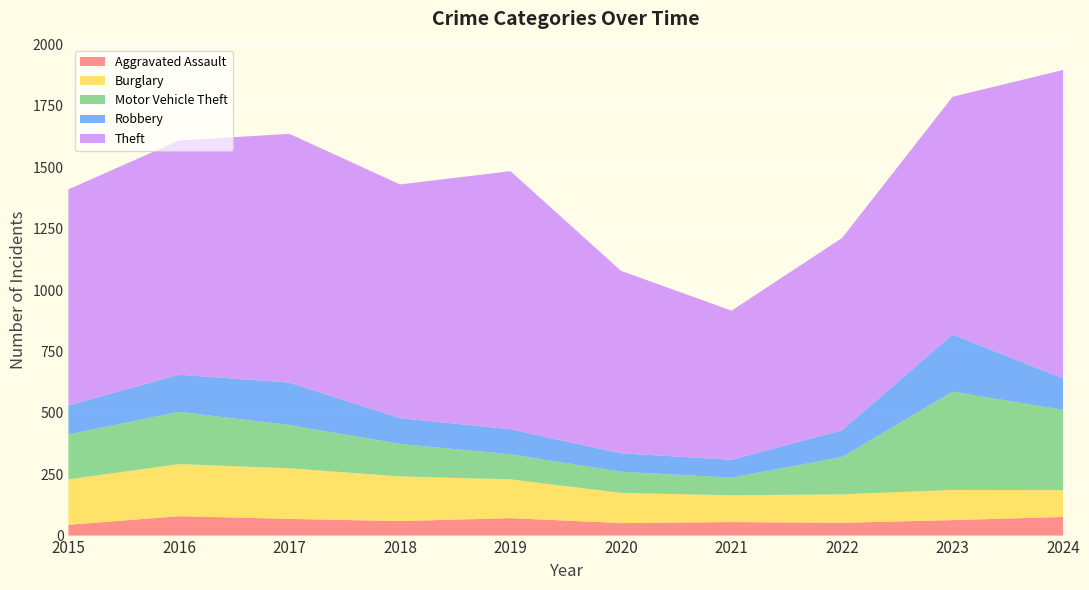

Reading right to left, transcribe all the data shown in this chart.

Aggravated Assault: 2024=76	2023=63	2022=52	2021=55	2020=51	2019=71	2018=59	2017=68	2016=79	2015=44
Burglary: 2024=109	2023=123	2022=116	2021=109	2020=123	2019=158	2018=182	2017=206	2016=212	2015=185
Motor Vehicle Theft: 2024=327	2023=400	2022=152	2021=72	2020=86	2019=102	2018=132	2017=176	2016=213	2015=183
Robbery: 2024=128	2023=233	2022=109	2021=73	2020=75	2019=102	2018=105	2017=173	2016=151	2015=118
Theft: 2024=1256	2023=968	2022=783	2021=607	2020=743	2019=1051	2018=952	2017=1013	2016=954	2015=880